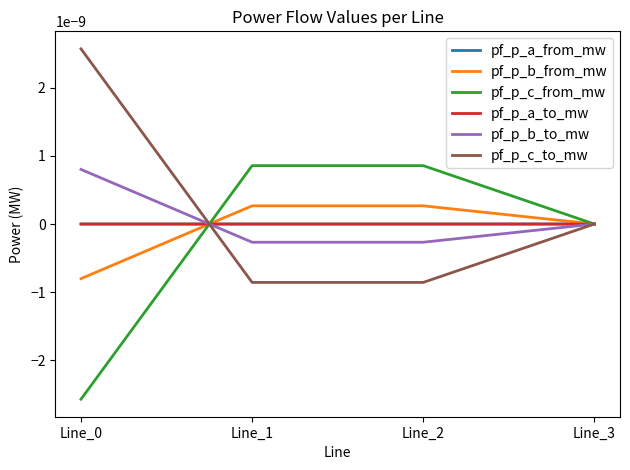

At which category is the sum across all series the highest?

Line_2